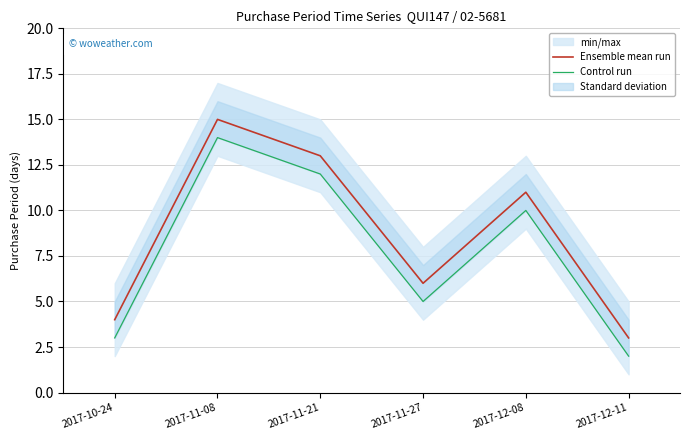

What is the minimum value for Ensemble mean run?

3